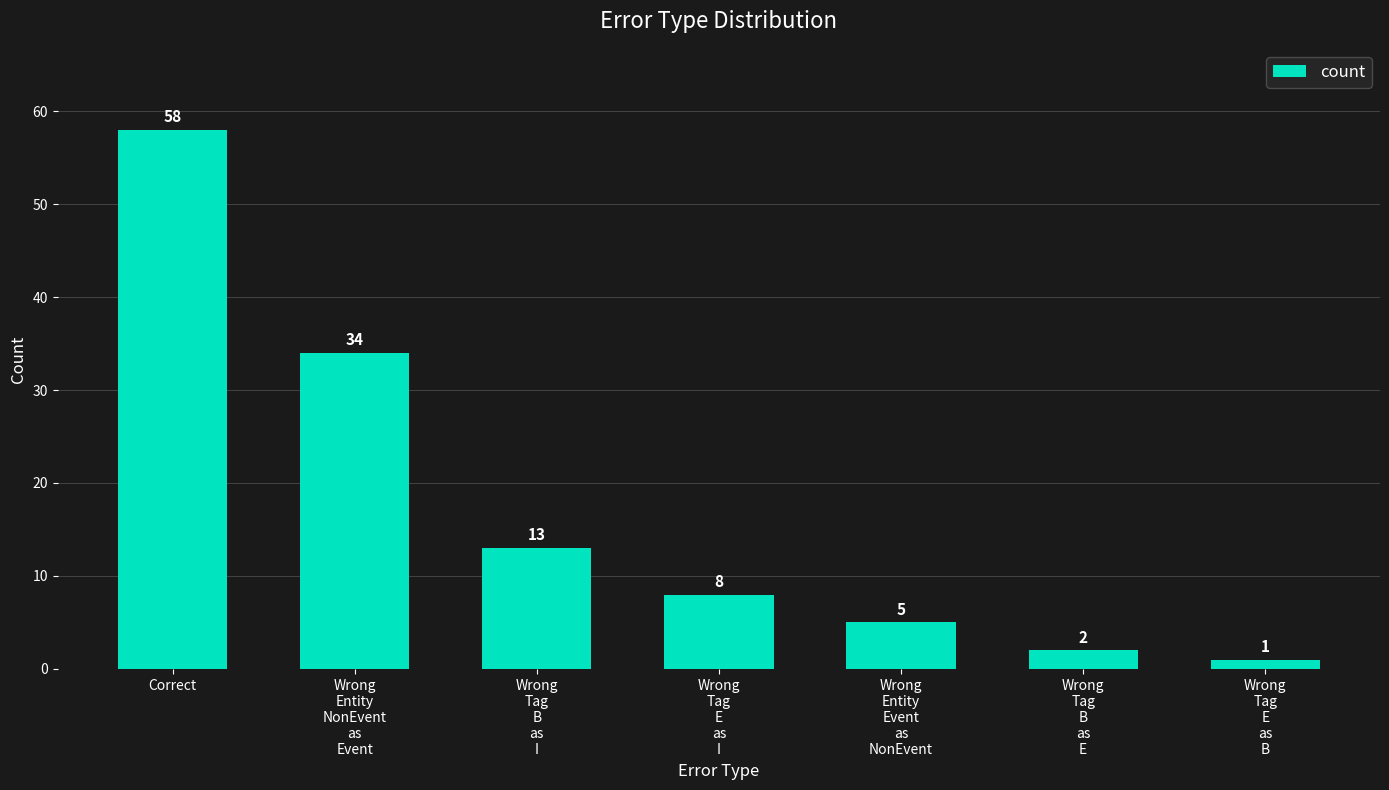

The chart shows a value of 2 at Wrong
Tag
B
as
E. True or false?

True